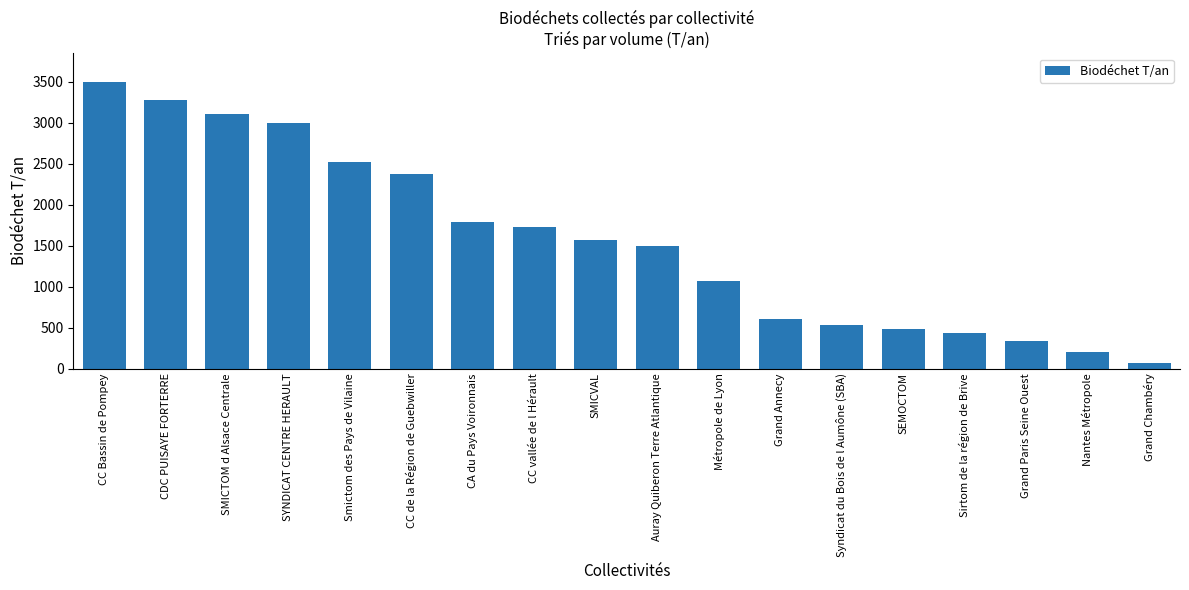

How many bars are there in total?

18